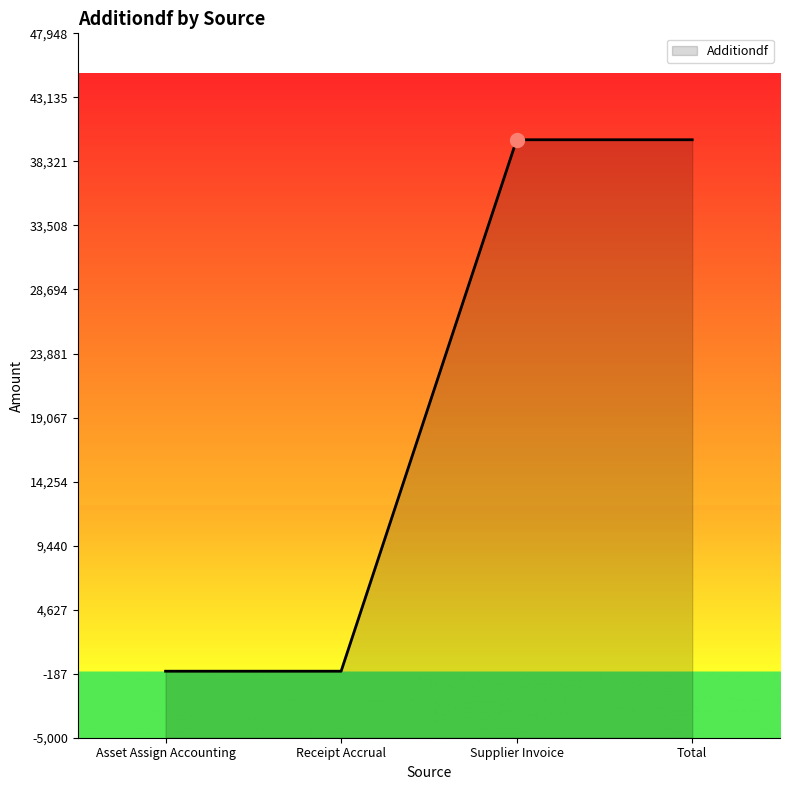

What is the label of the 2nd point from the right?

Supplier Invoice